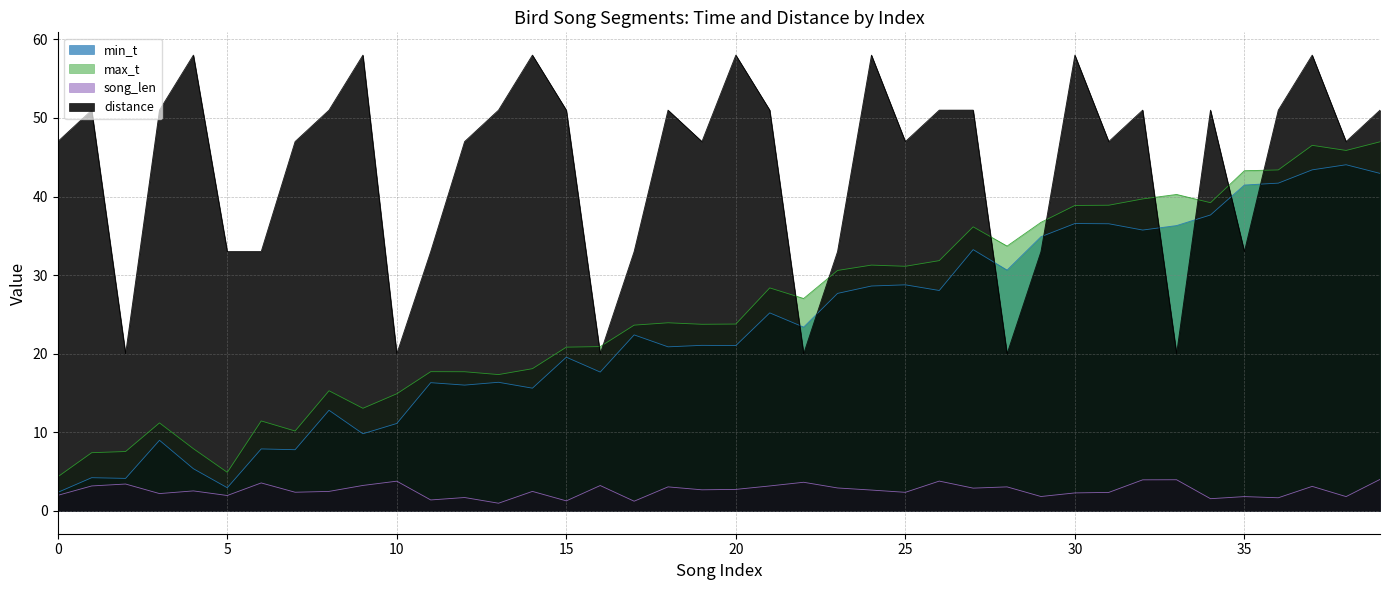

How many times do max_t and distance cross each other?

10